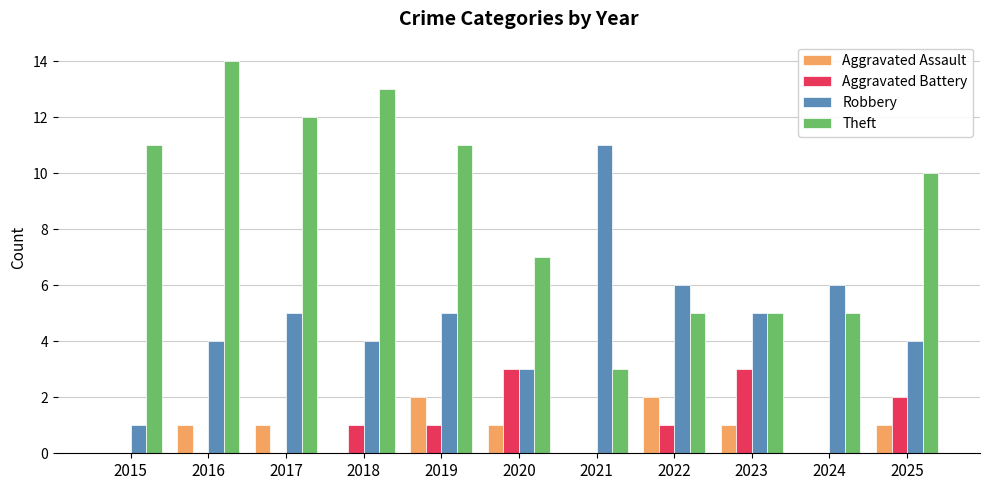

The value of Aggravated Assault at 2025 is 1. True or false?

True